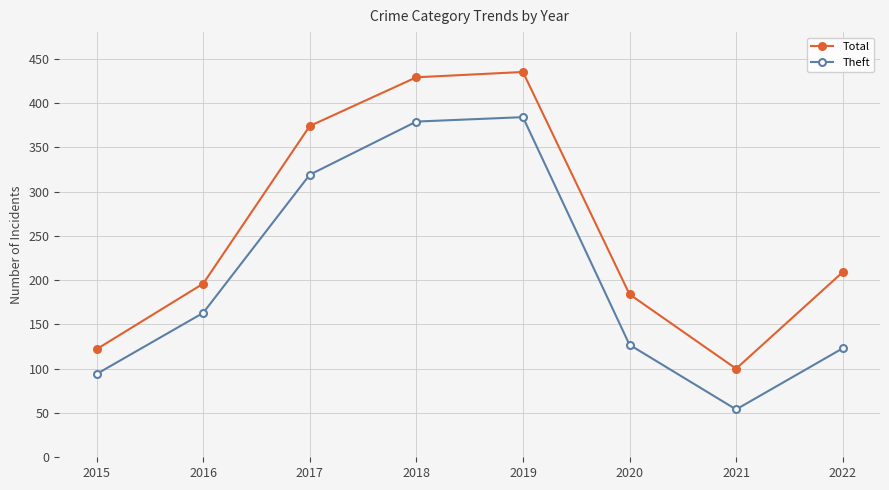

Is it true that Total equals 184 at 2020?

True